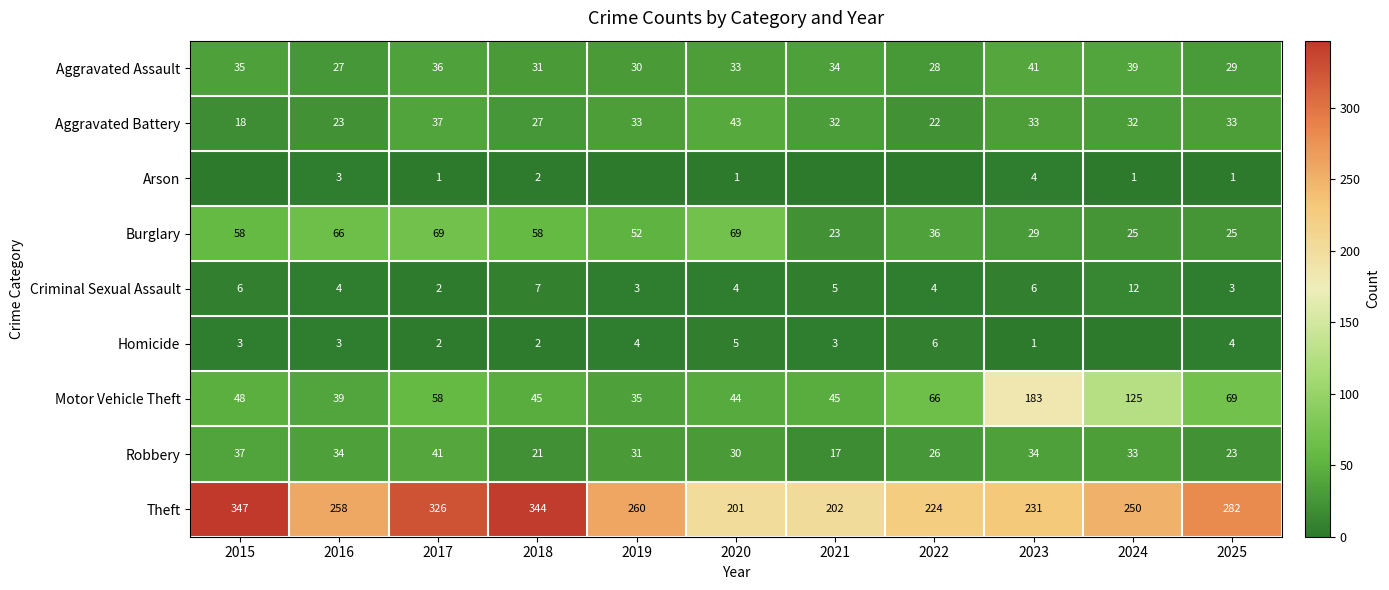

The value of Theft at 2023 is 231. True or false?

True